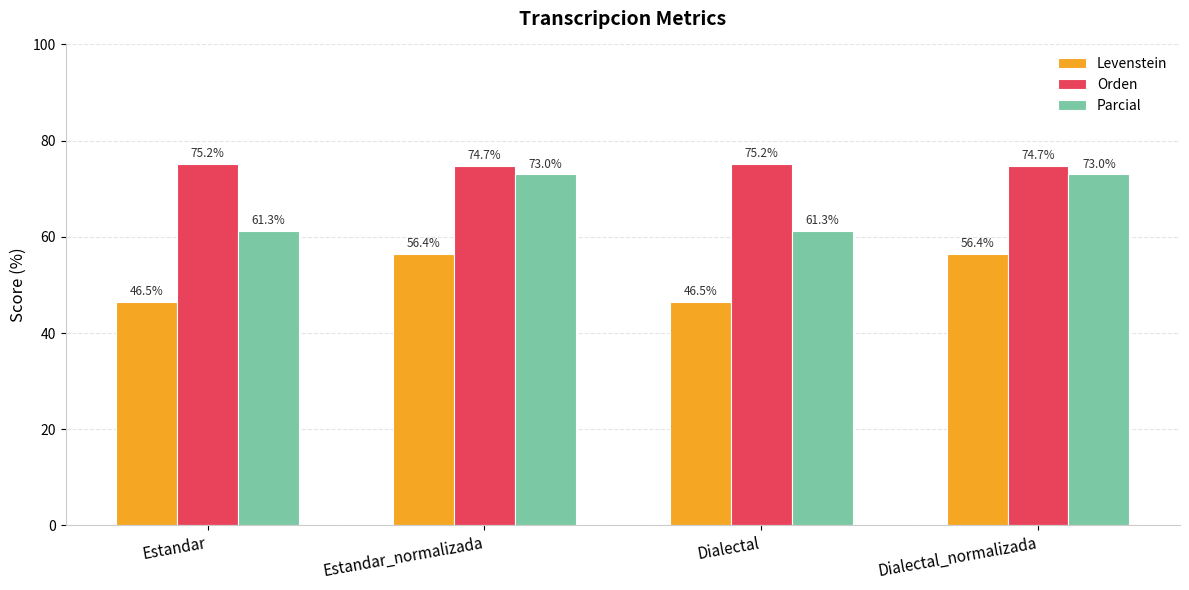

Rank the series by their average value, from highest to lowest.

Orden, Parcial, Levenstein